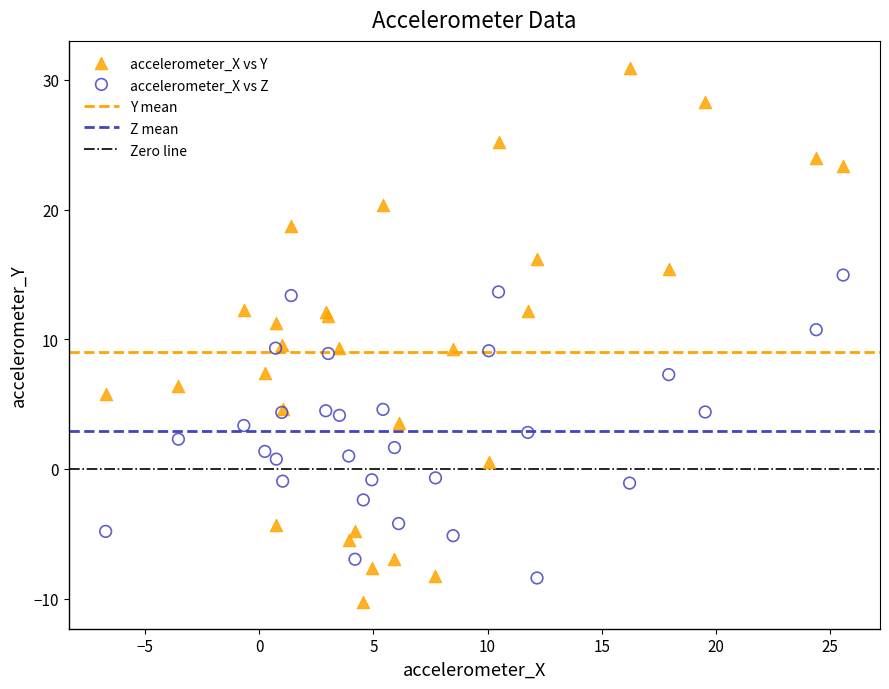

Which series has the largest Y range (max minus min)?

accelerometer_X vs Y